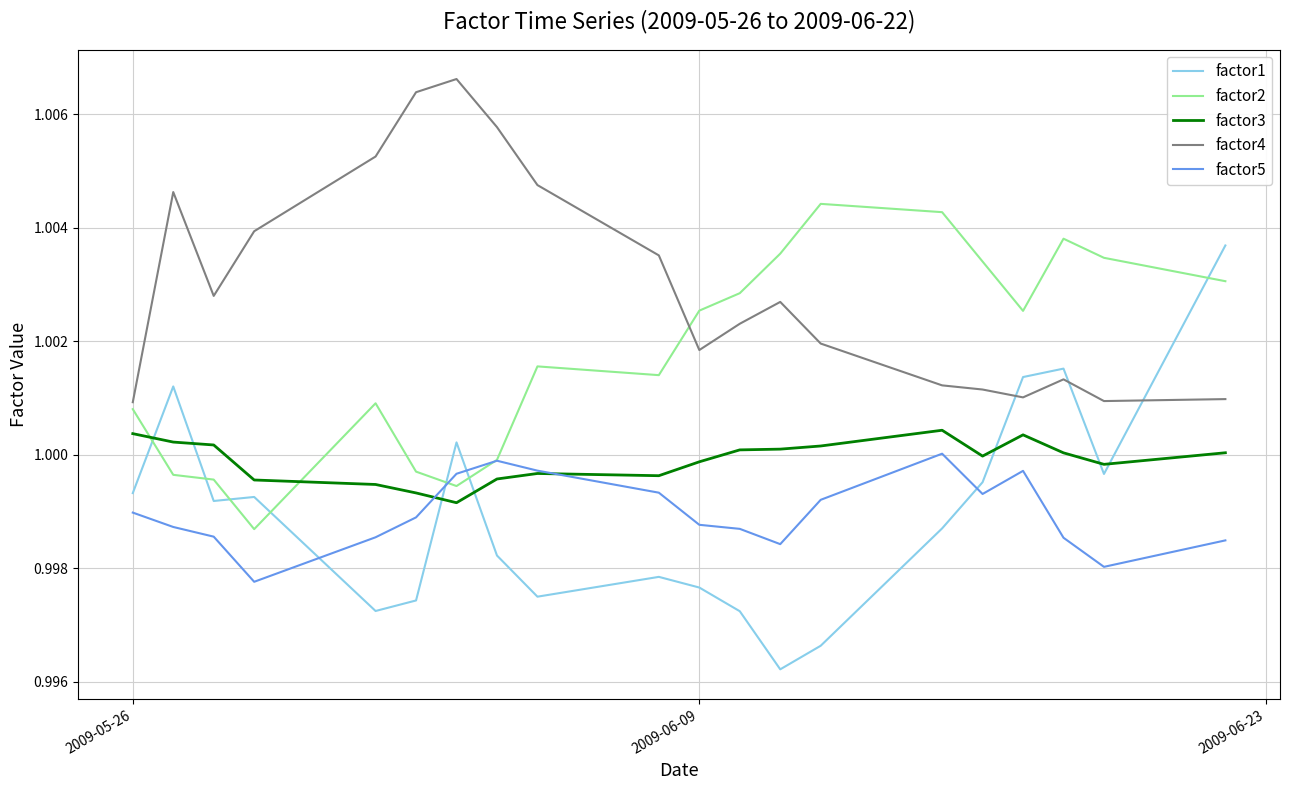

Which series has the largest range (max minus min)?

factor1